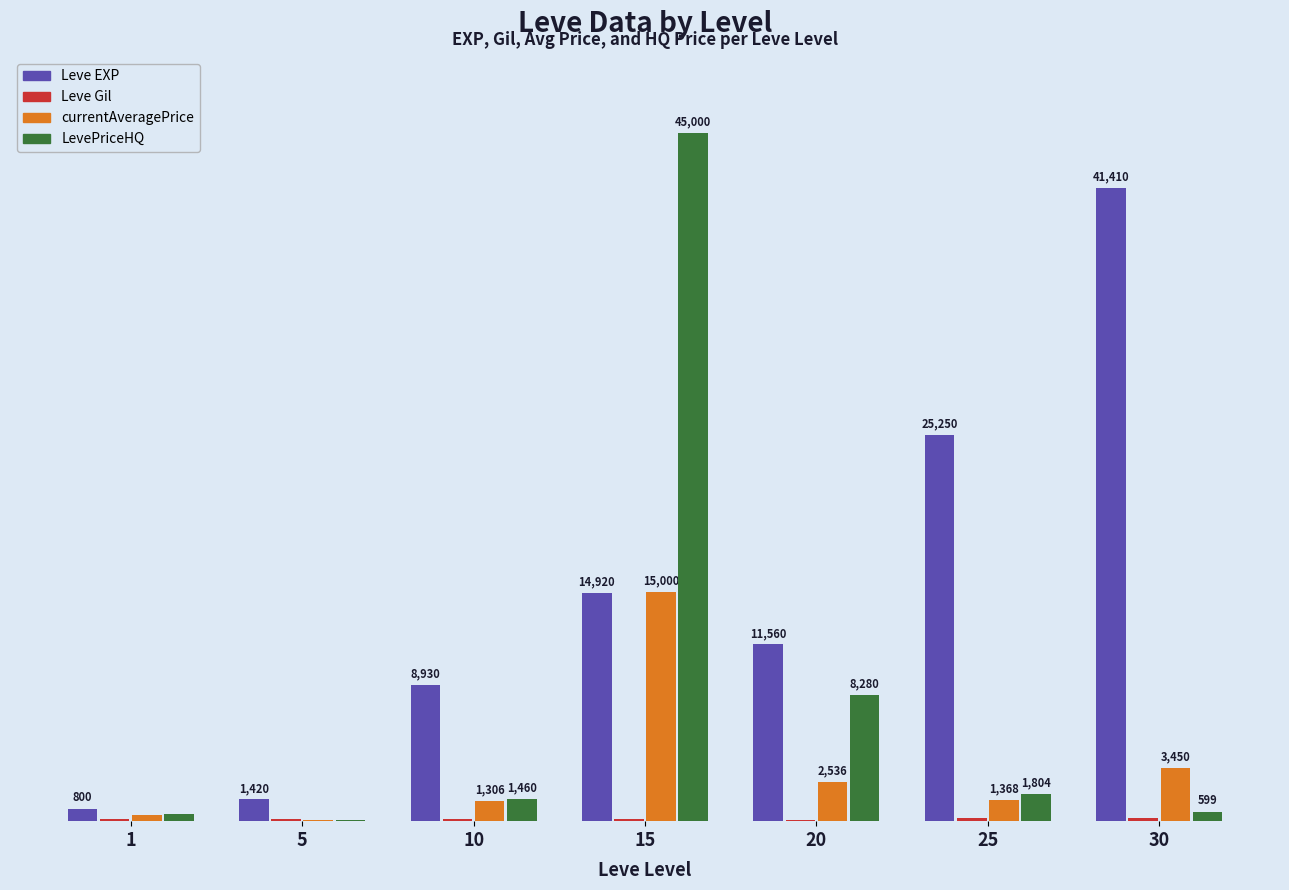

Which series has the largest total across all categories?

Leve EXP